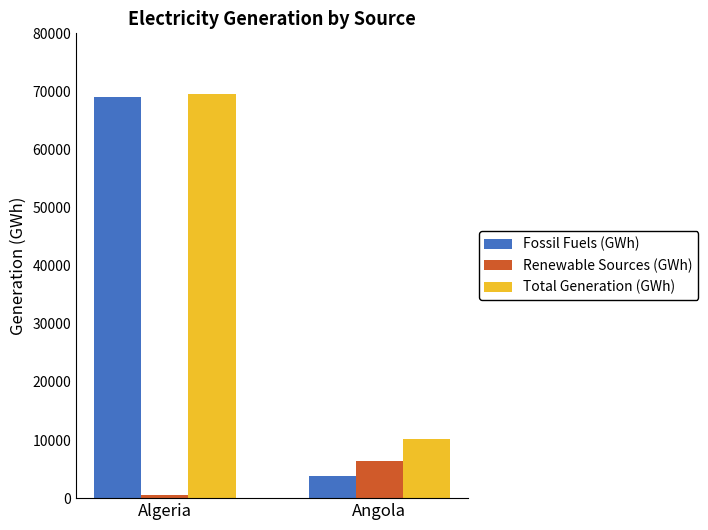

List the labels in order of Total Generation (GWh) value, smallest first.

Angola, Algeria